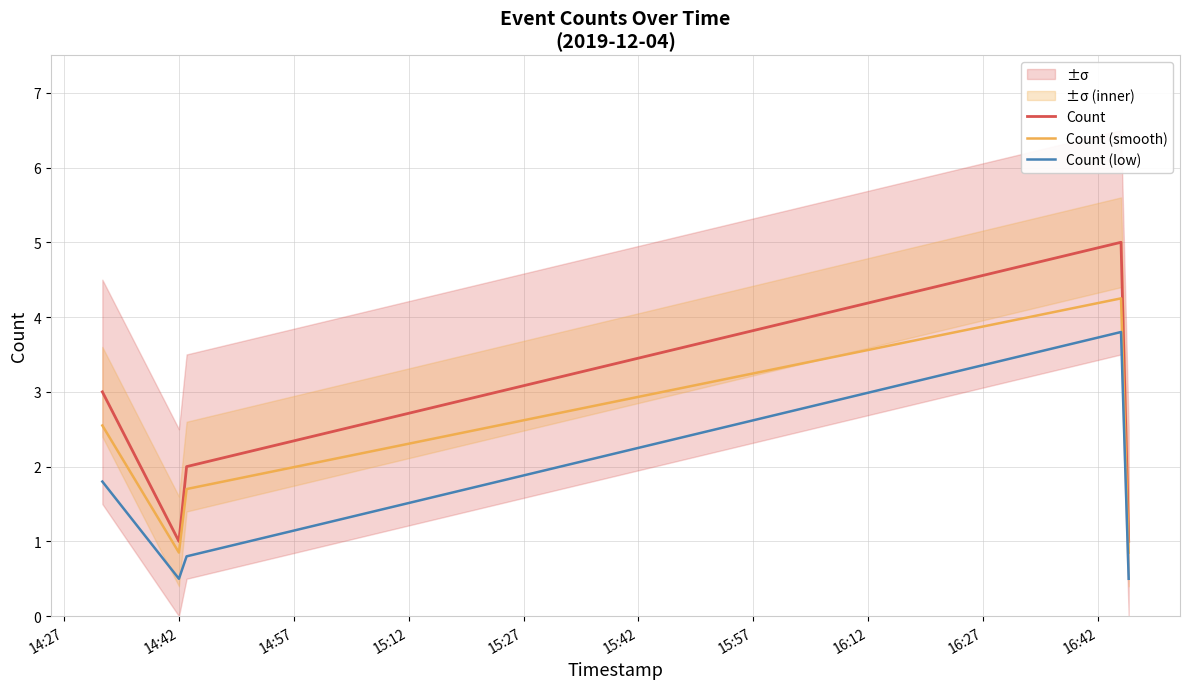

How many distinct data groups are displayed?

3